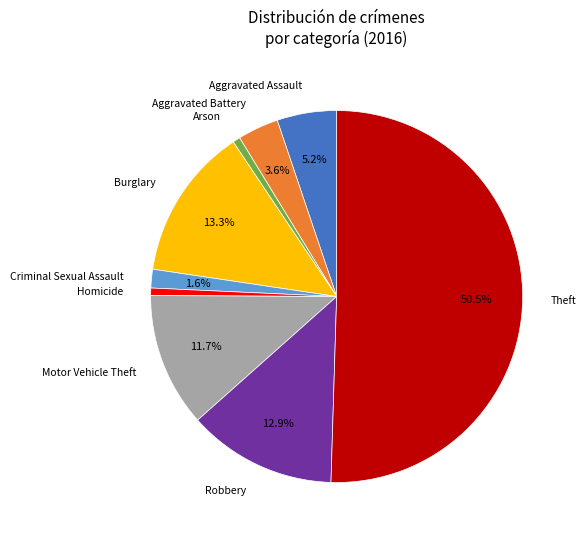

How many segments does this pie chart have?

9